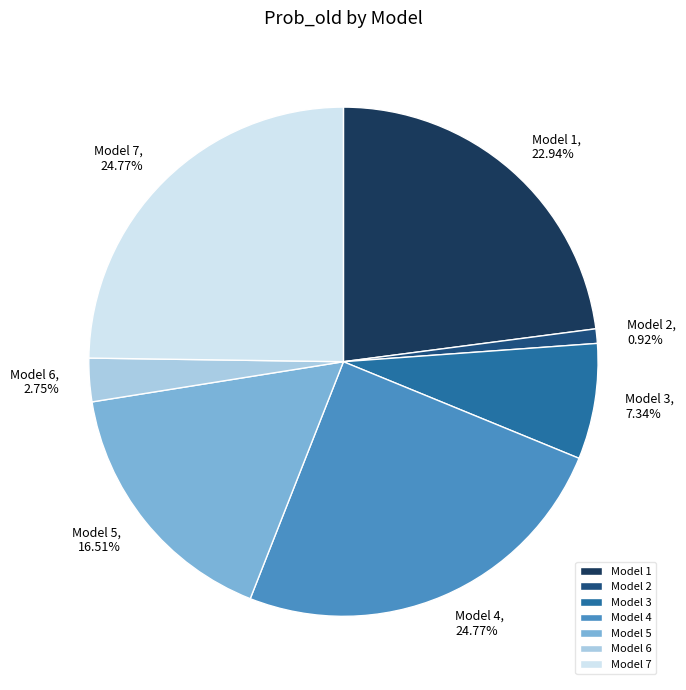

What is the smallest slice in the pie chart?

Model 2